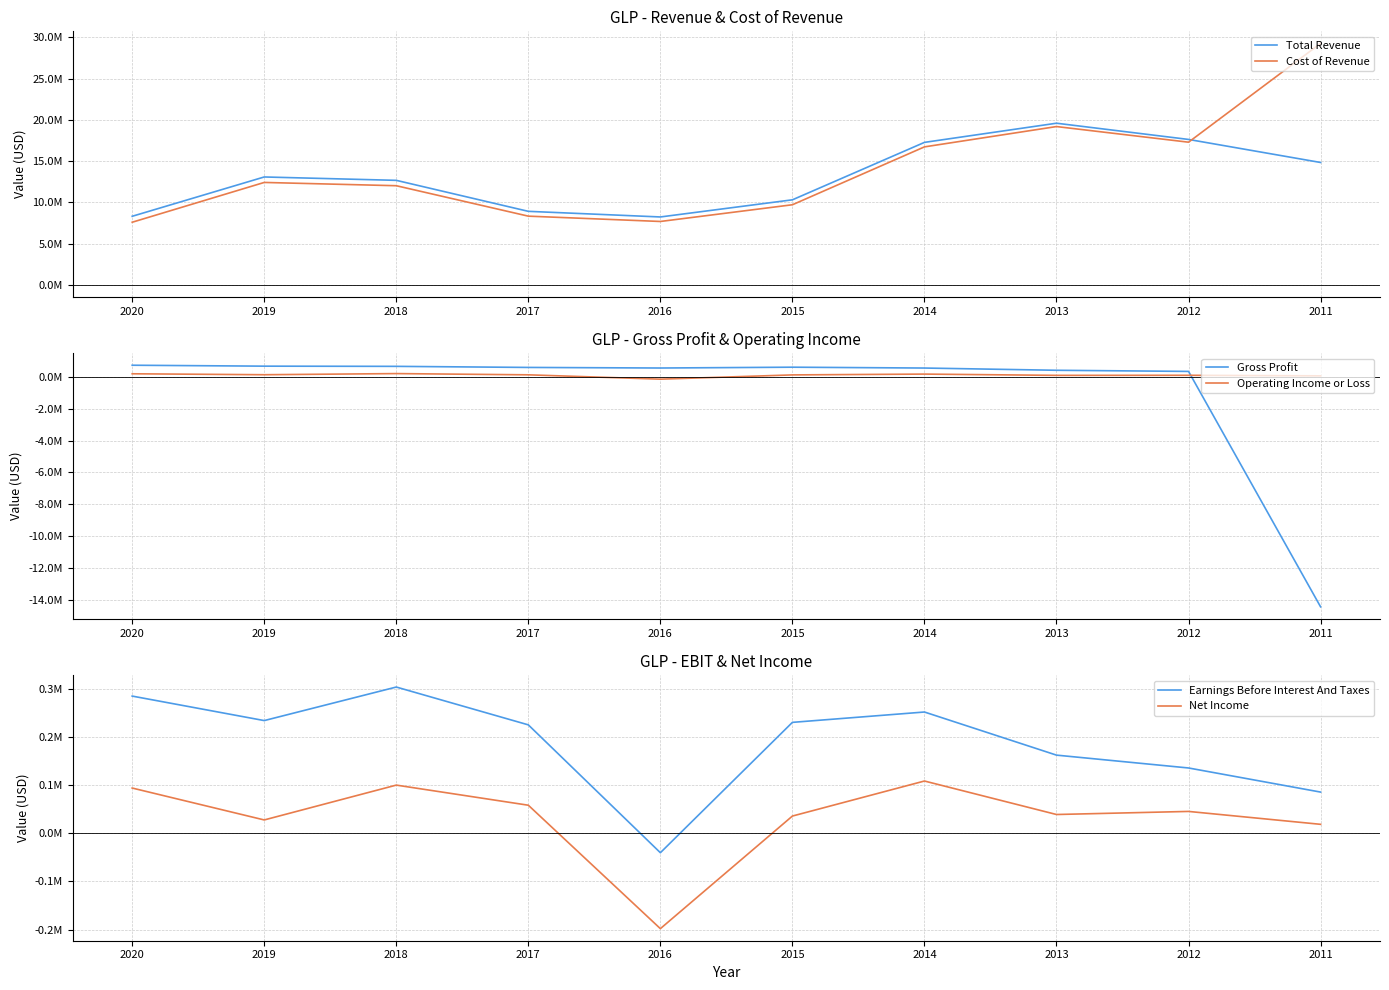

How many values in Gross Profit are below zero?

1